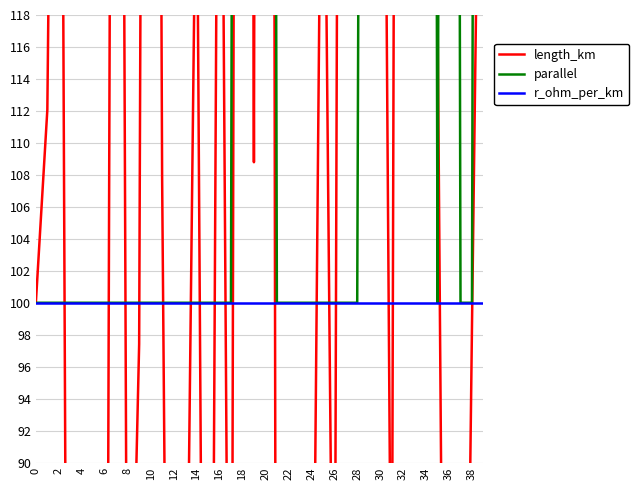

How many data points does each series have?

40